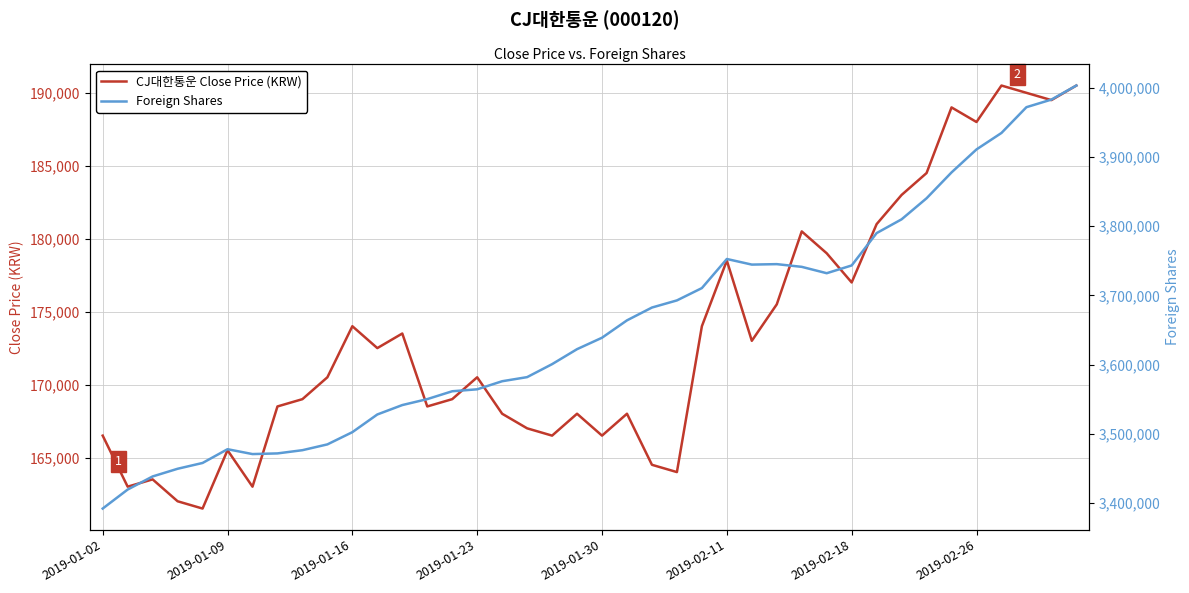

True or false: CJ대한통운 Close Price (KRW) and Foreign Shares cross at least once.

False